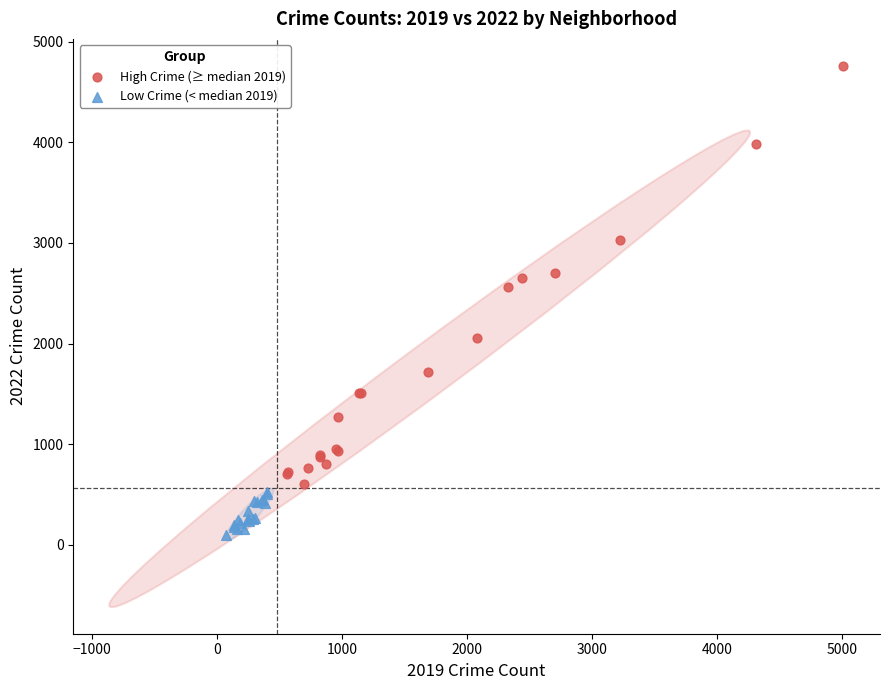

Which series reaches the maximum Y coordinate?

High Crime (≥ median 2019)